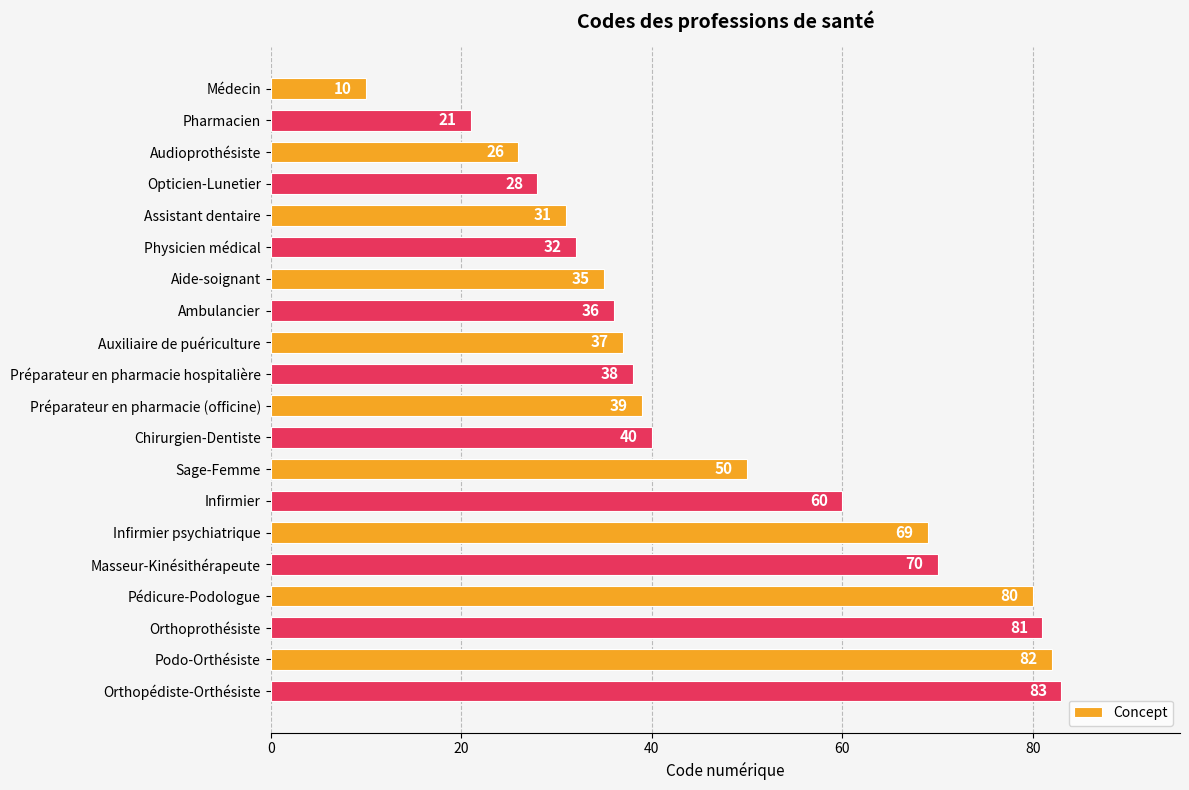

Between Assistant dentaire and Sage-Femme, which is larger?

Sage-Femme